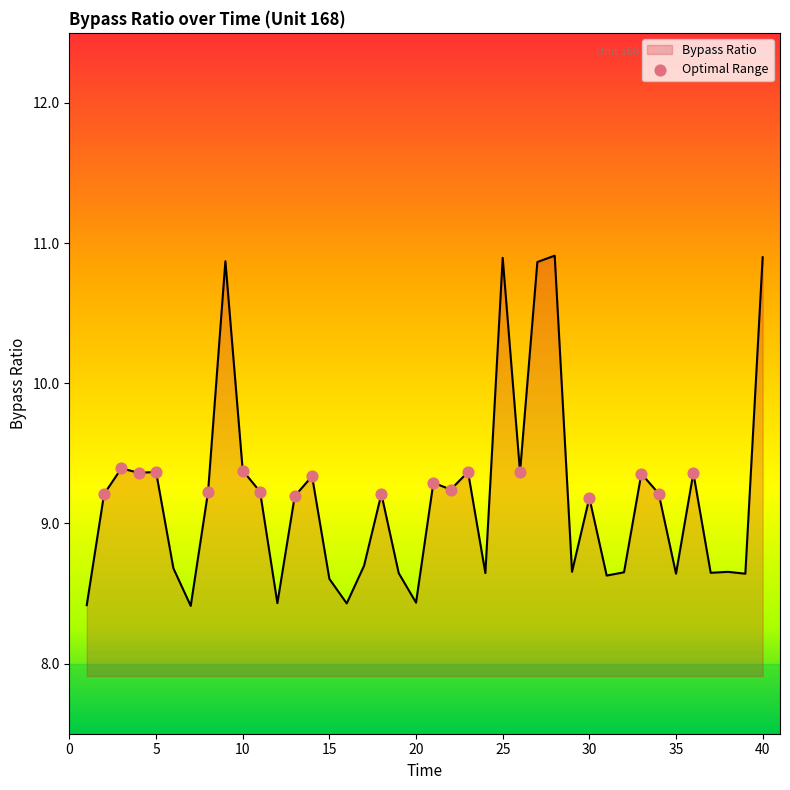

What is the difference between the maximum and minimum values?

2.5